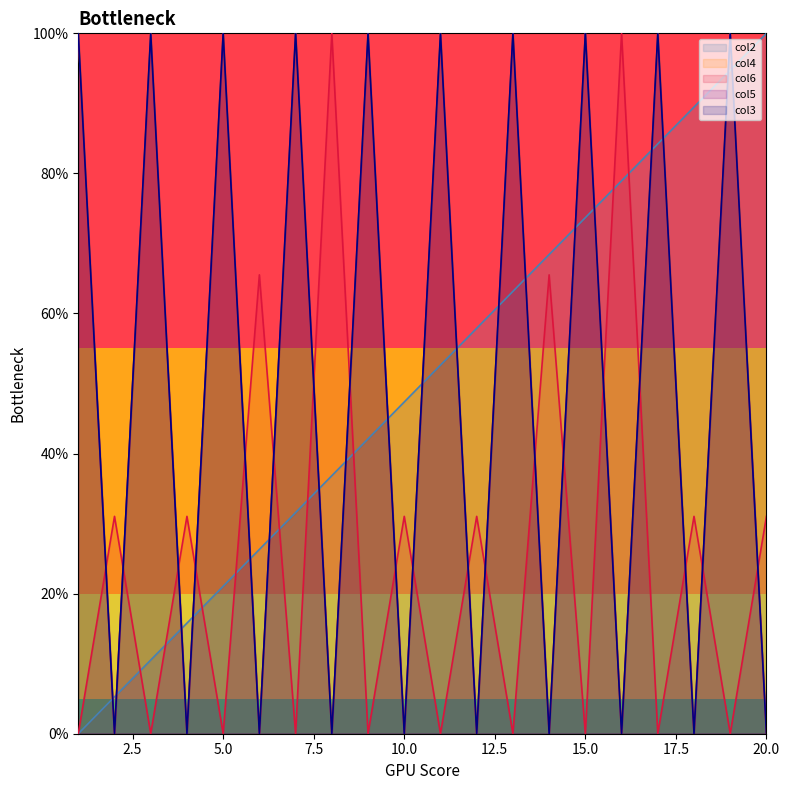

The value of col3 at 15.0 is 100.0. True or false?

True